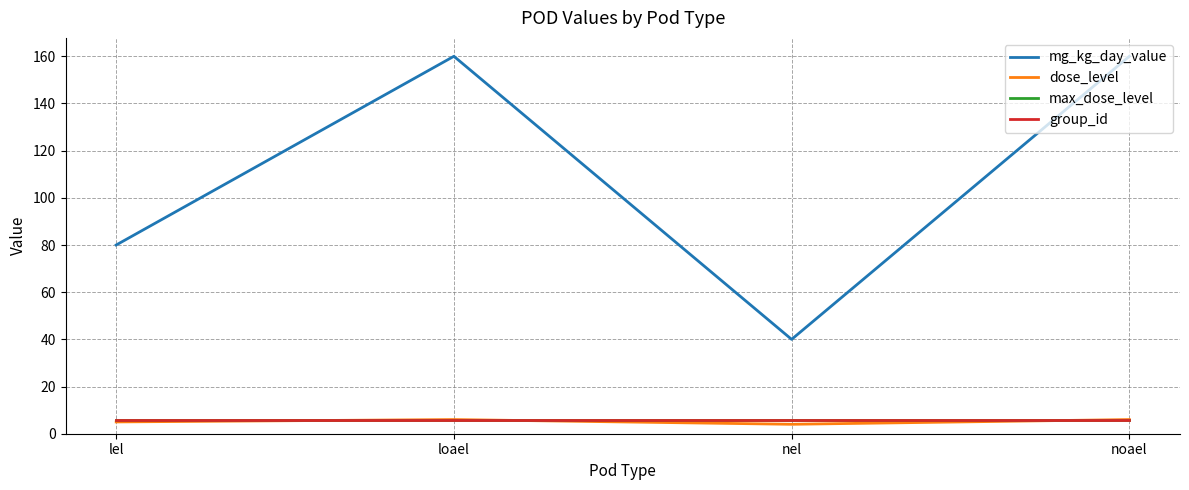

Is this an area chart (filled region under the line)?

No